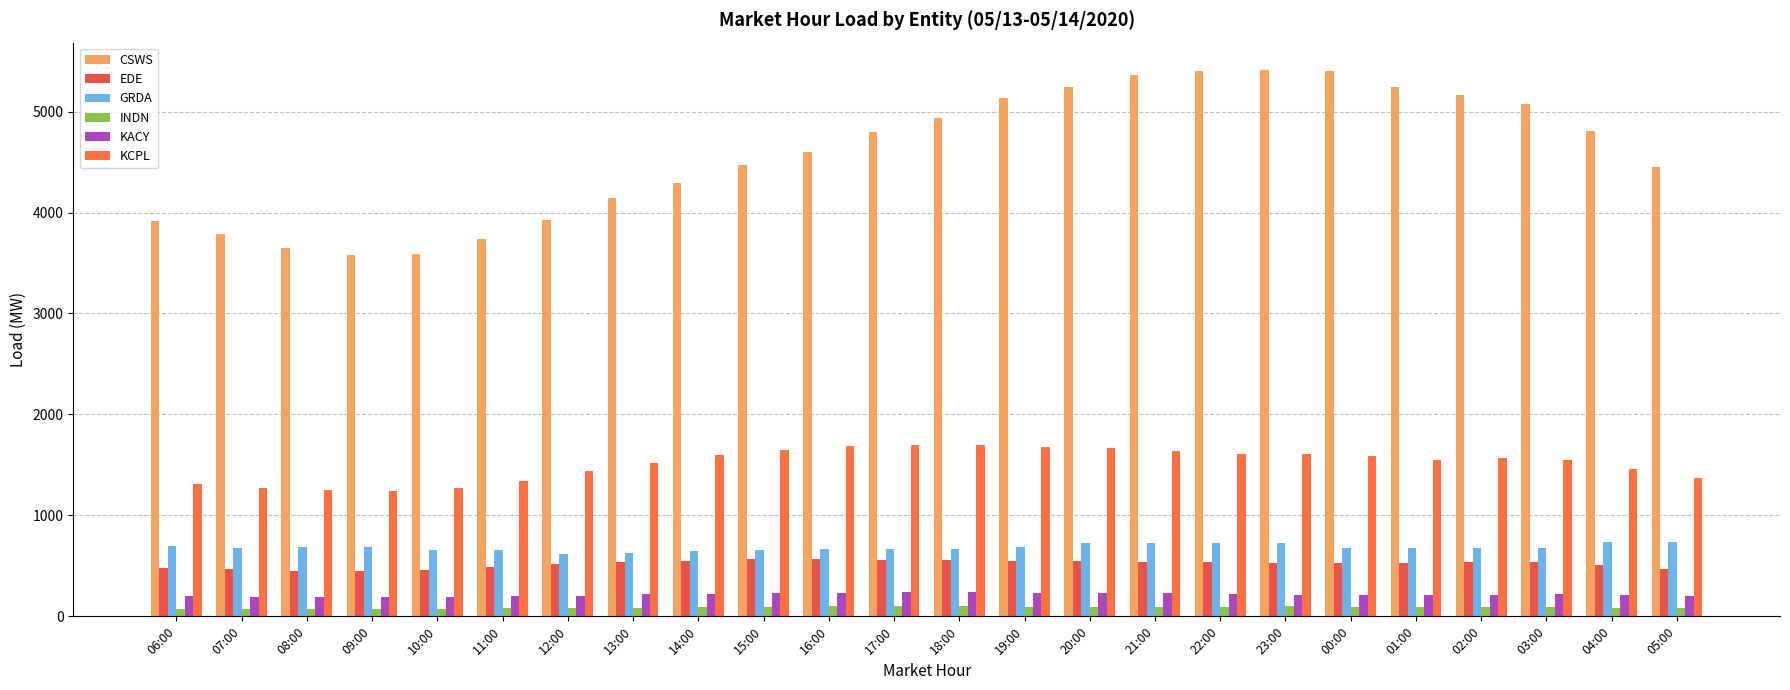

What is the minimum value shown in the chart?

71.7